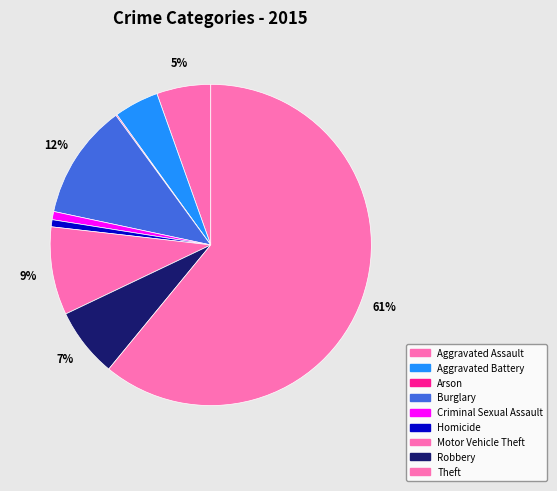

To the nearest percent, what portion does Criminal Sexual Assault represent?

1%